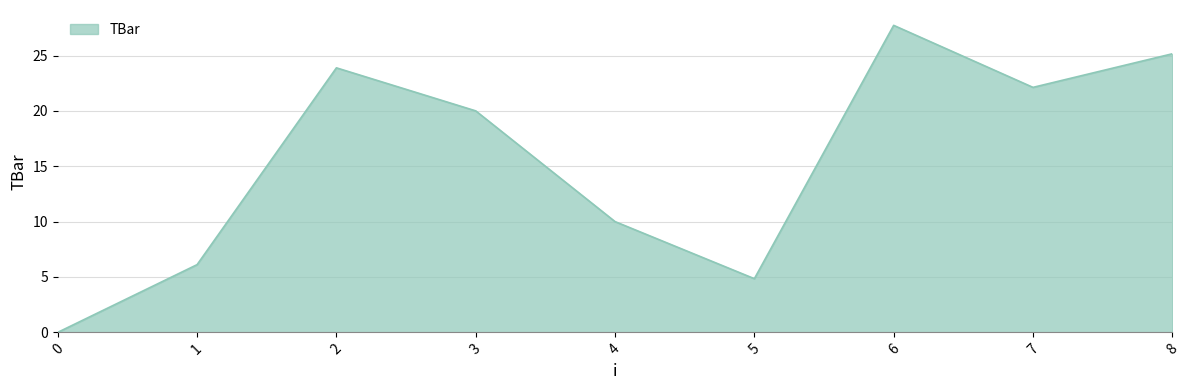

True or false: the data shows 11.9 at 3.

False